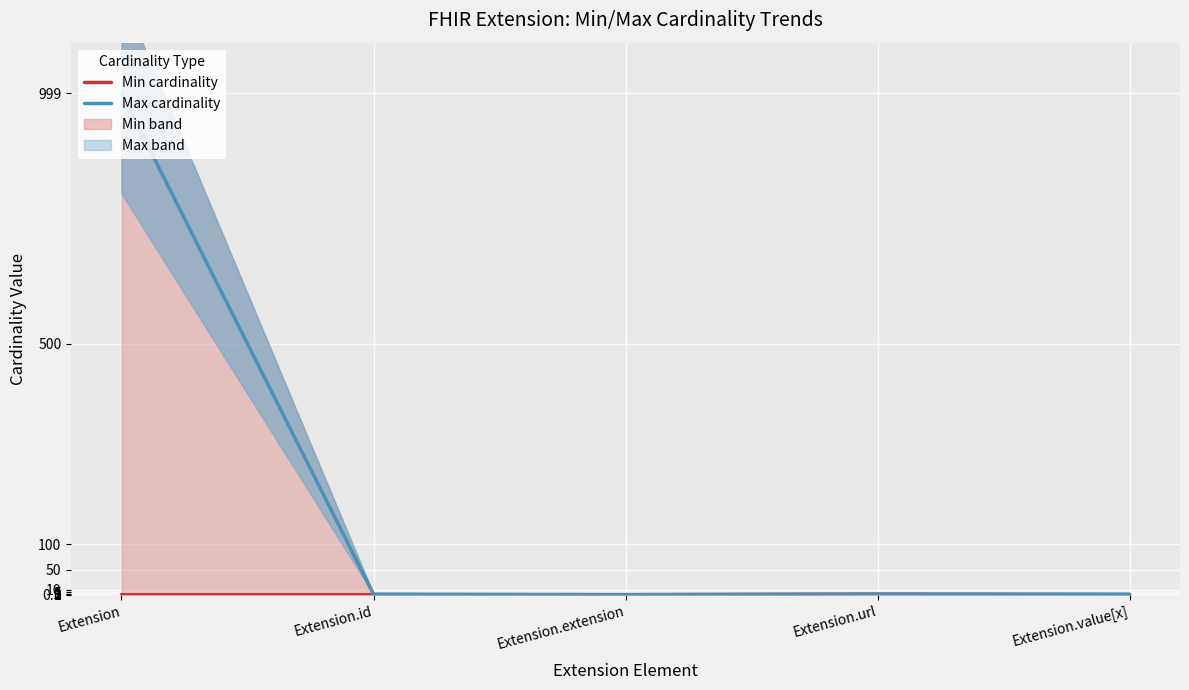

Reading left to right, extract all data points from this chart.

Min cardinality: Extension=0	Extension.id=0	Extension.extension=0	Extension.url=1	Extension.value[x]=0
Max cardinality: Extension=999	Extension.id=1	Extension.extension=0	Extension.url=1	Extension.value[x]=1